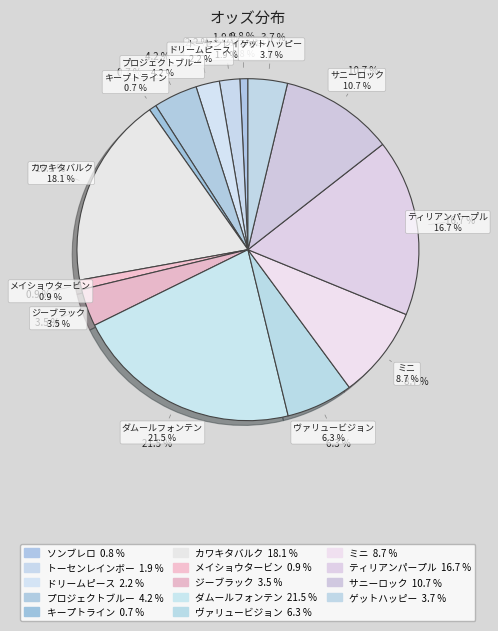

To the nearest percent, what is the average slice percentage?

7%